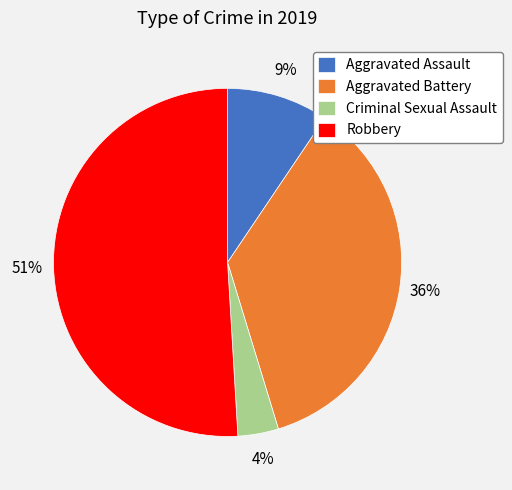

Which has a higher value, Robbery or Criminal Sexual Assault?

Robbery